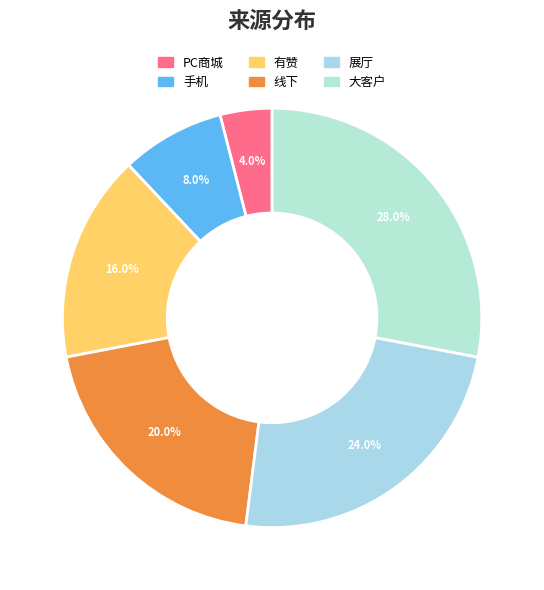

Does any single category account for the majority?

No